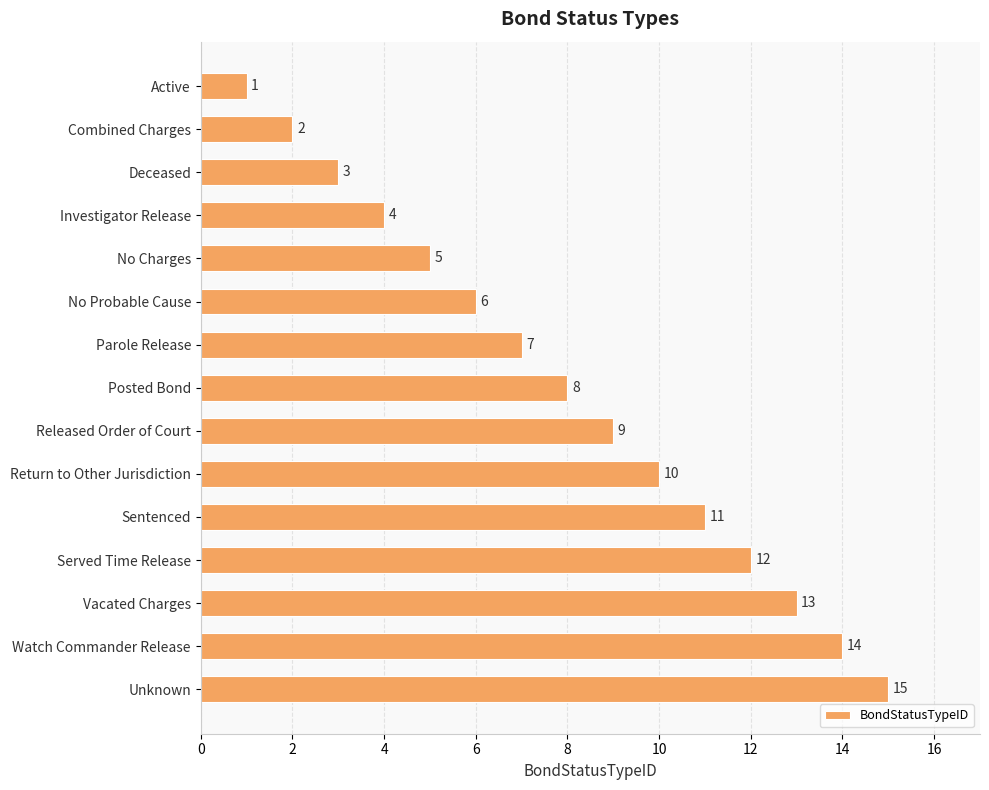

Does the chart contain stacked bars?

No